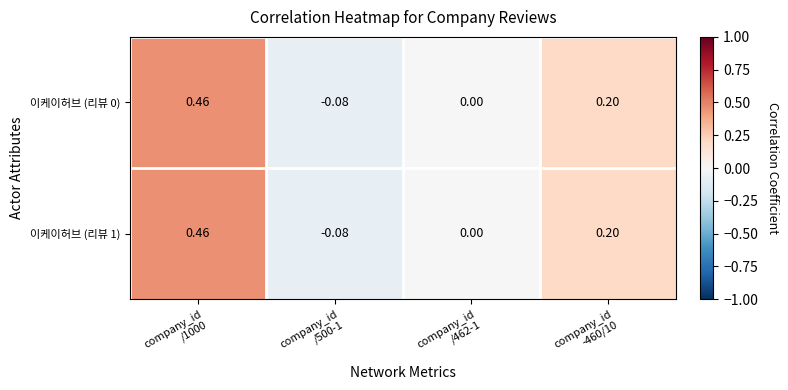

How many series are shown in this chart?

2